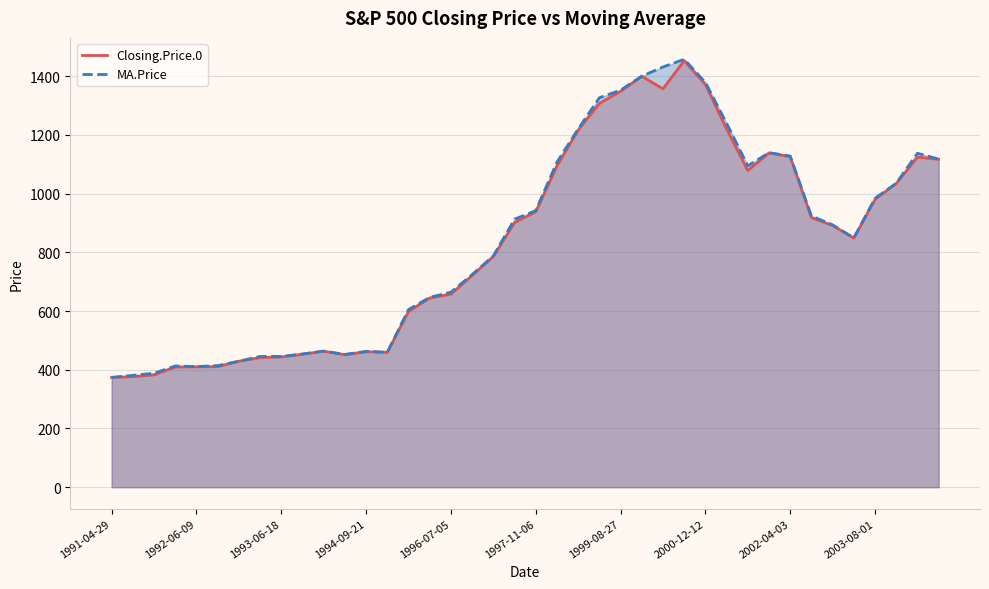

The value of Closing.Price.0 at 2002-04-03 is 1125.4. True or false?

True